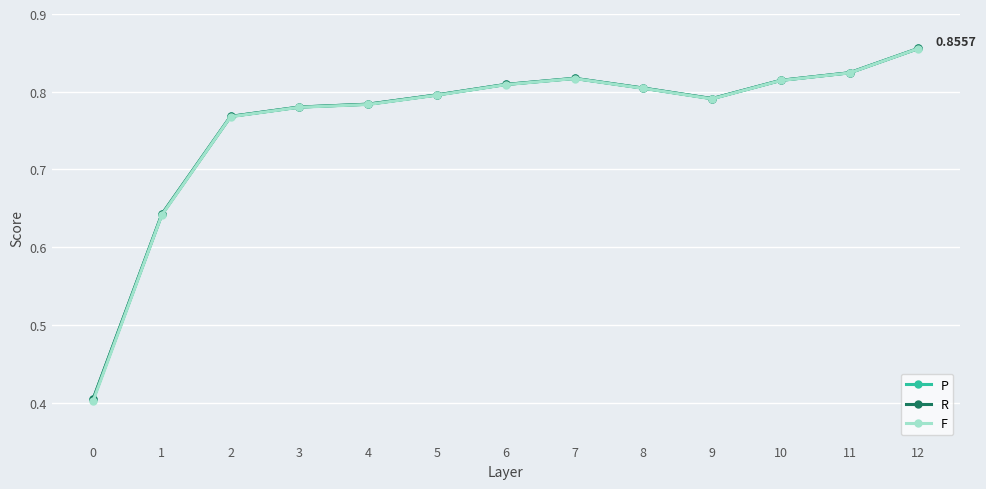

At which category is the sum across all series the highest?

12